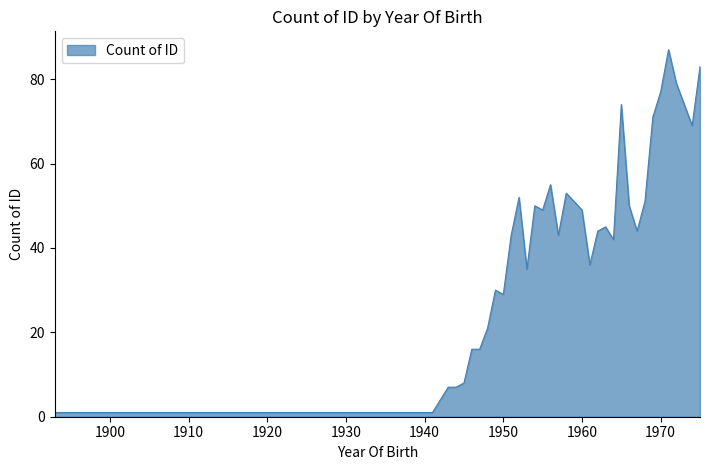

What is the maximum value shown in the chart?

87